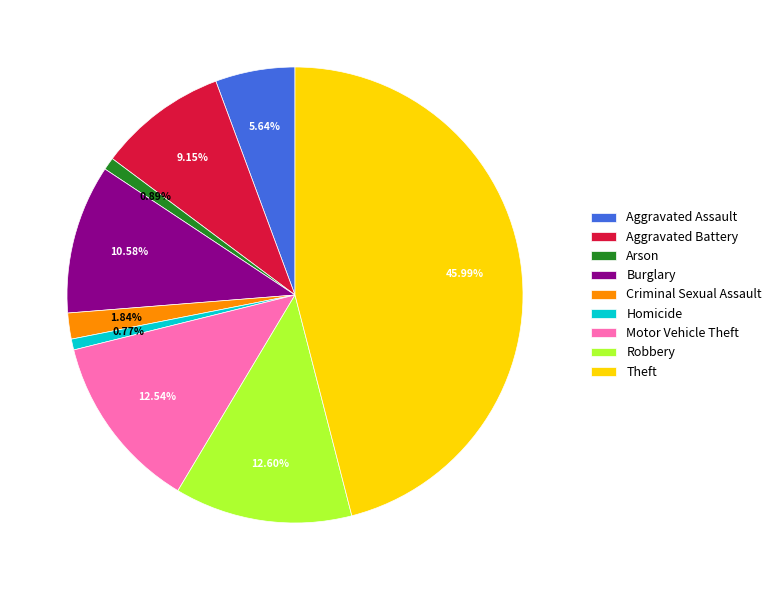

The Robbery slice represents 13% of the pie. True or false?

True